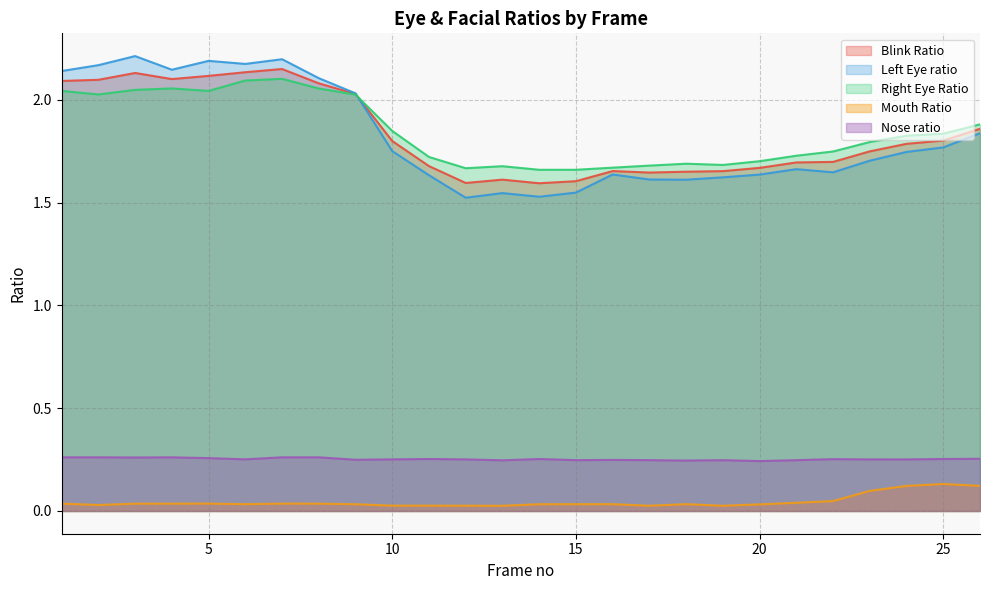

Which series has the largest range (max minus min)?

Left Eye ratio